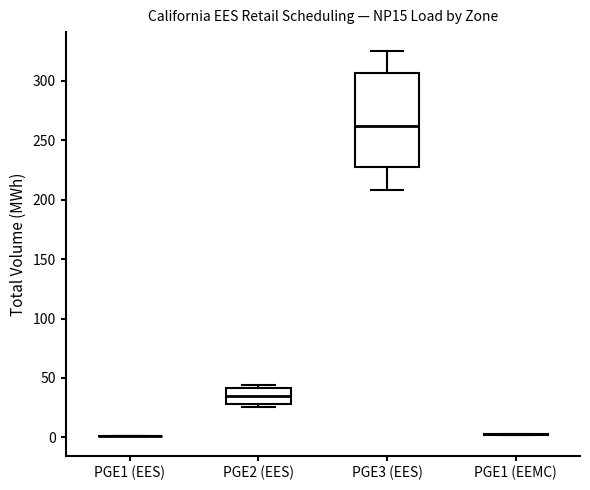

Comparing the boxes themselves (not the whiskers), which one is the tallest?

PGE3 (EES)